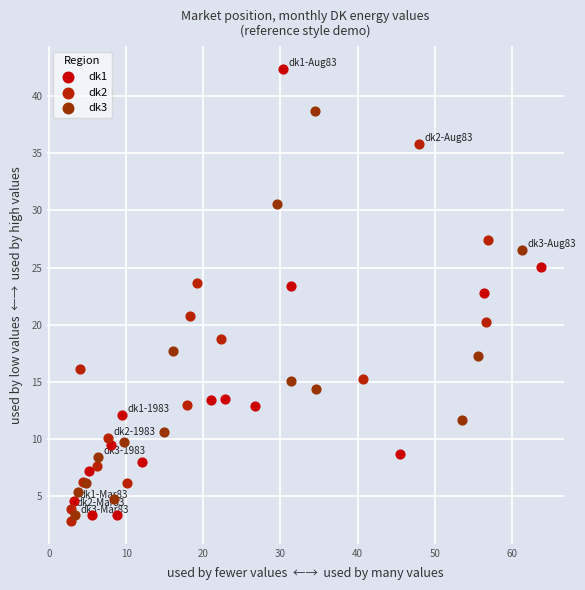

Which series reaches the maximum Y coordinate?

dk1